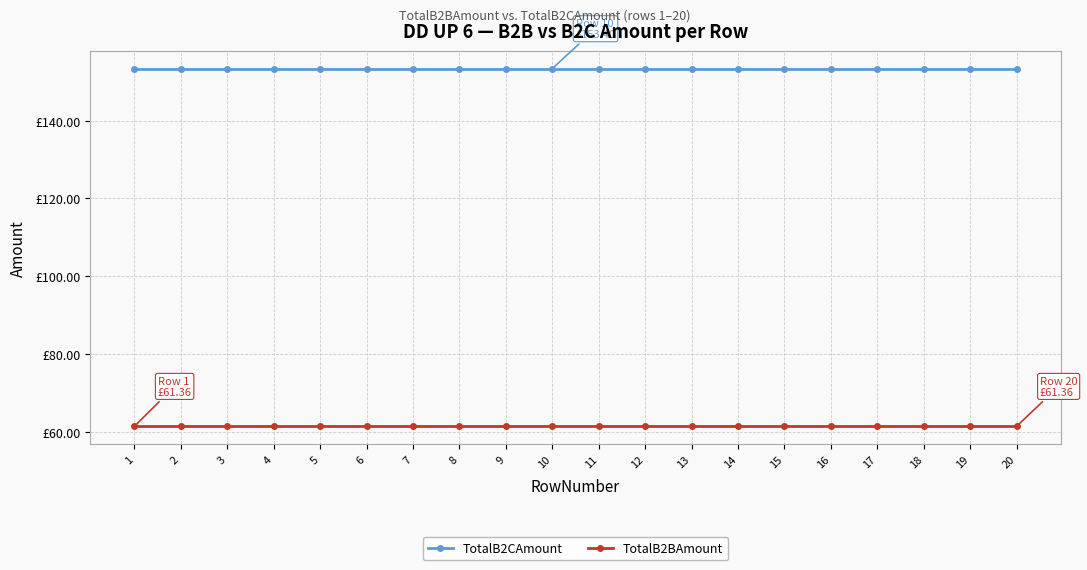

Which series has the largest total across all categories?

TotalB2CAmount